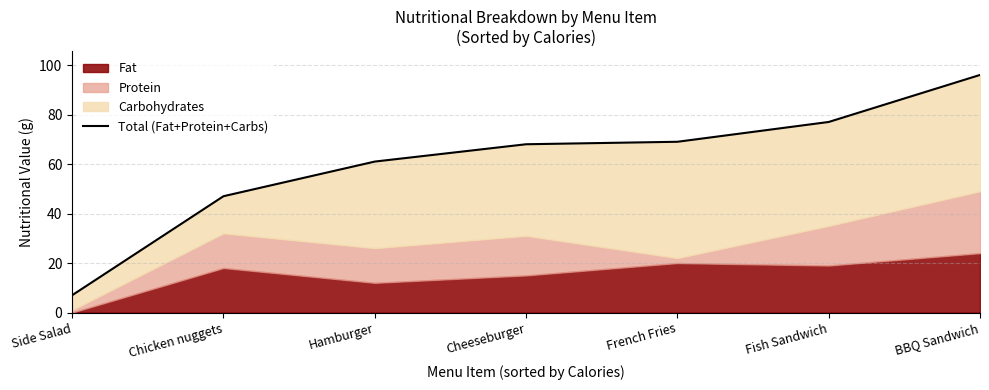

What is the minimum value shown in the chart?

7